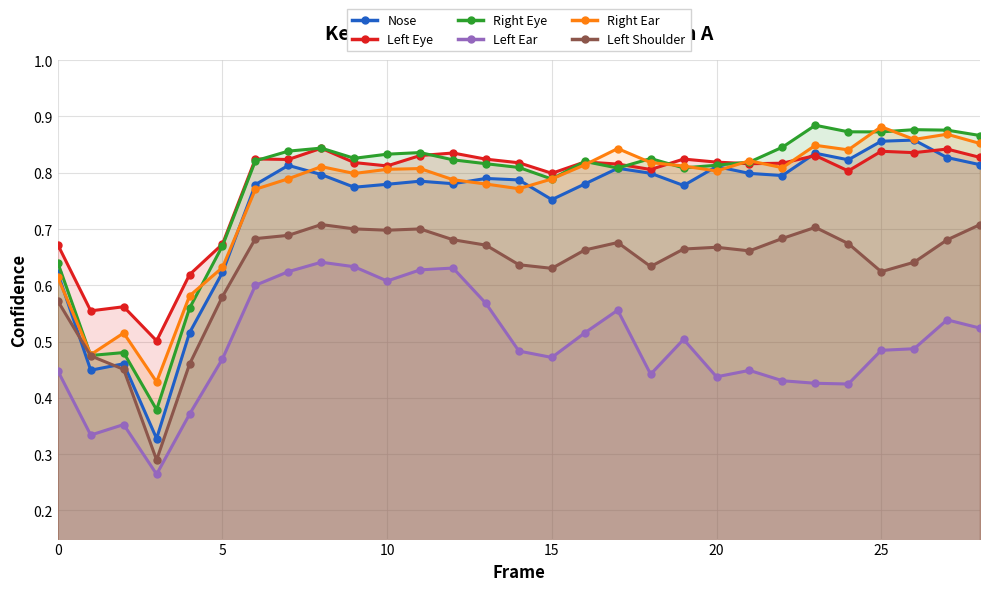

What are all the series names shown in the legend?

Nose, Left Eye, Right Eye, Left Ear, Right Ear, Left Shoulder